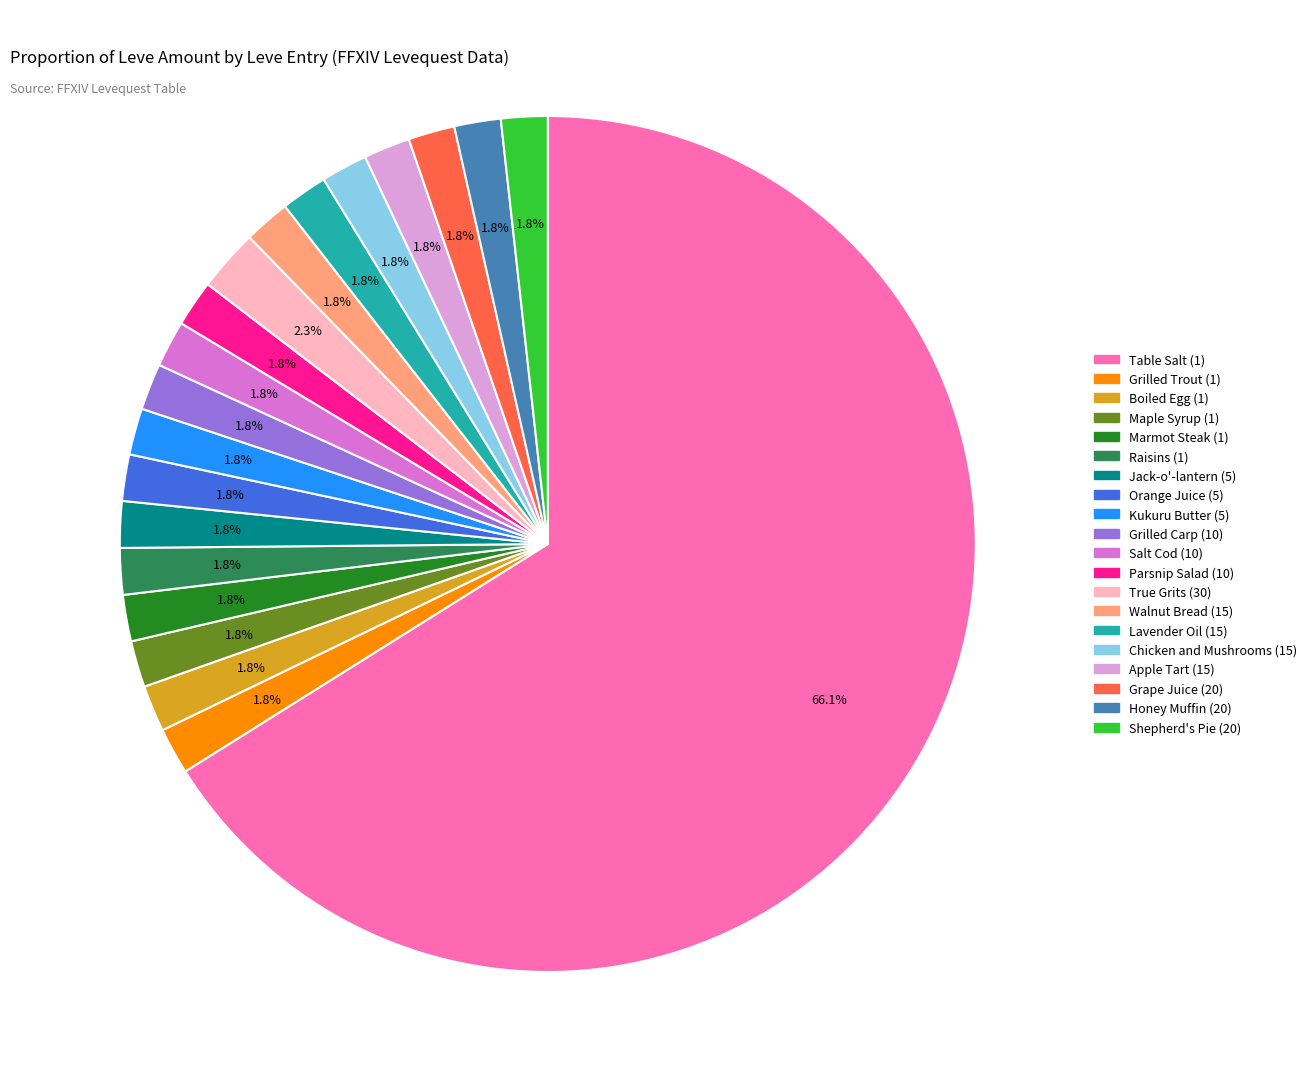

Combined, do Parsnip Salad (10) and Walnut Bread (15) account for over 50%?

No